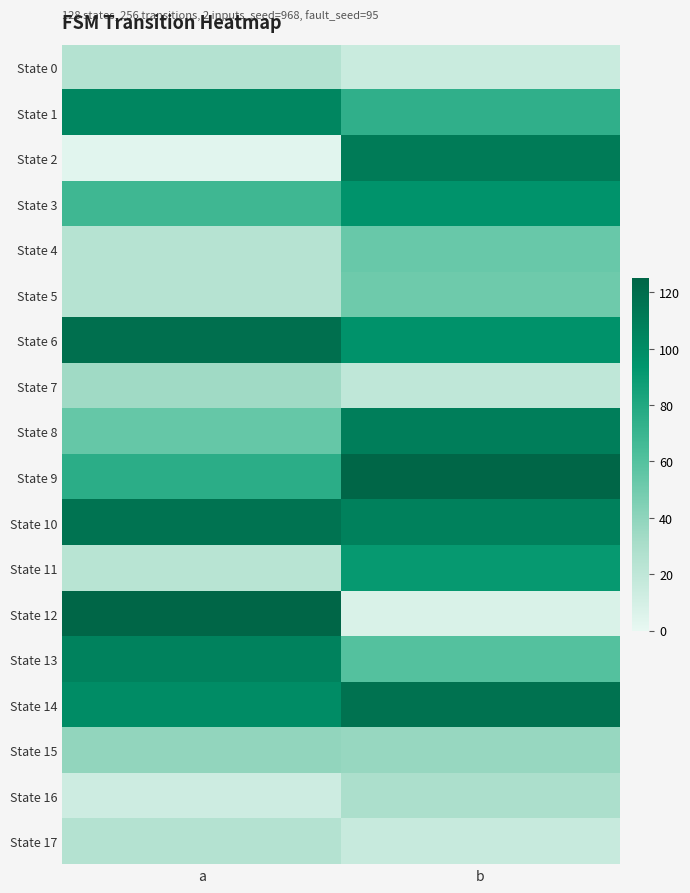

What is the spread (max minus min) of values at b?

118